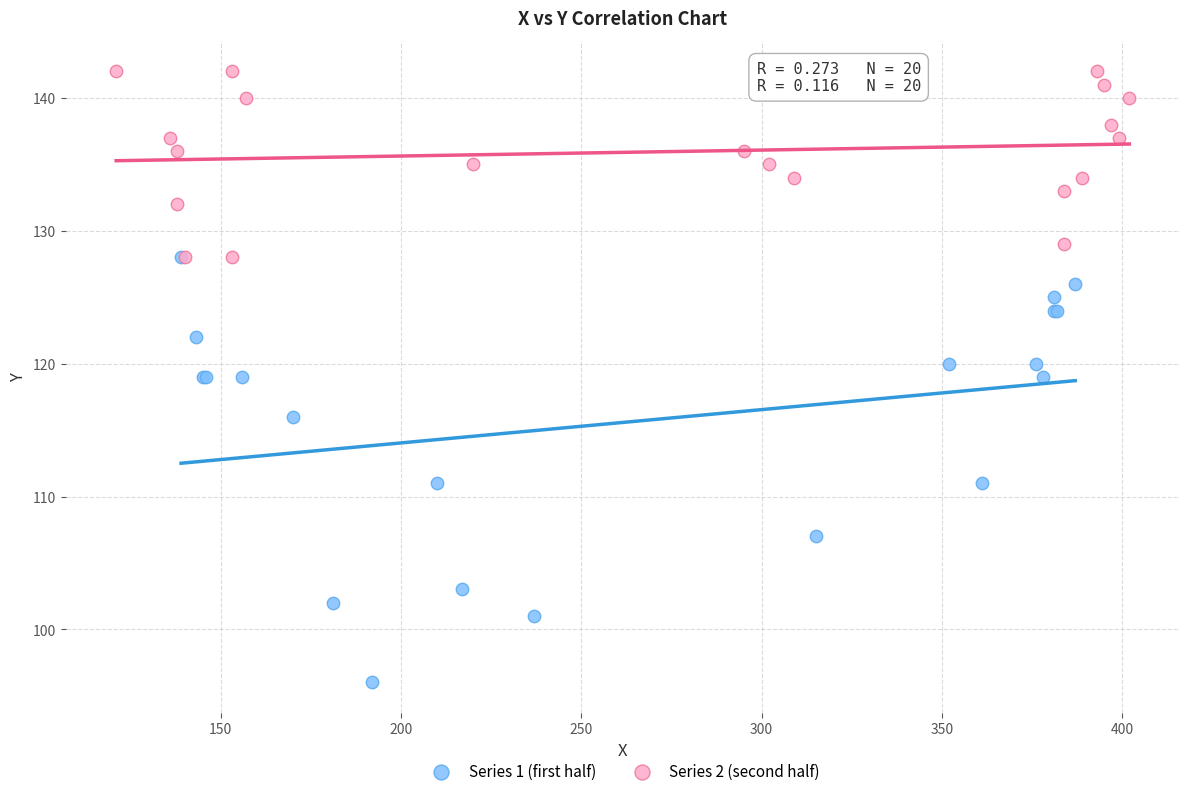

Which series has the widest spread of Y values?

Series 1 (first half)